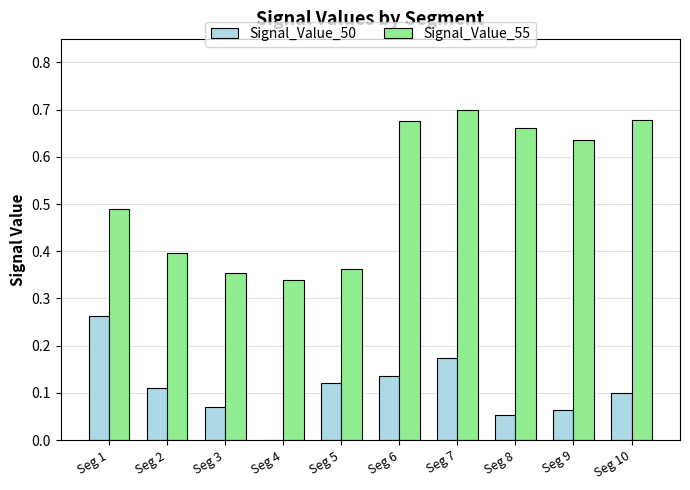

What are all the series names shown in the legend?

Signal_Value_50, Signal_Value_55